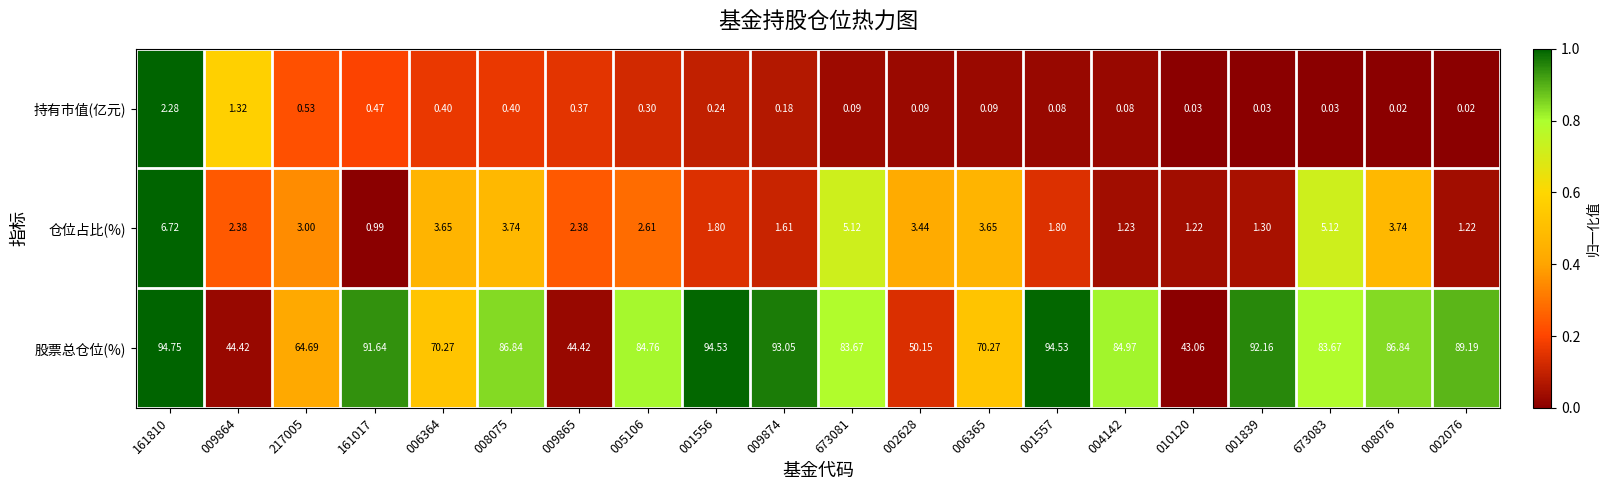

At which category is the sum across all series the highest?

161810